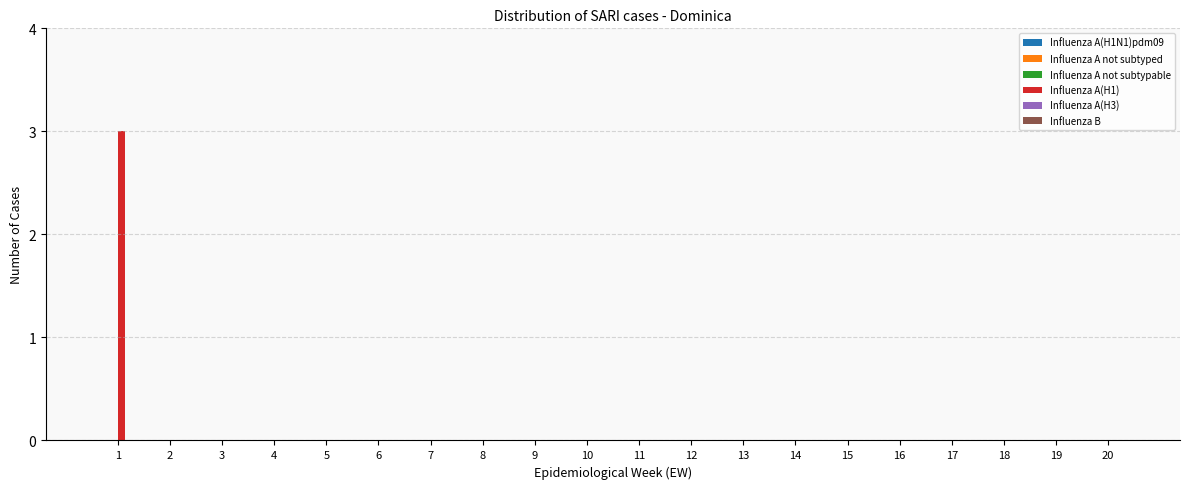

How many series are shown in this chart?

1